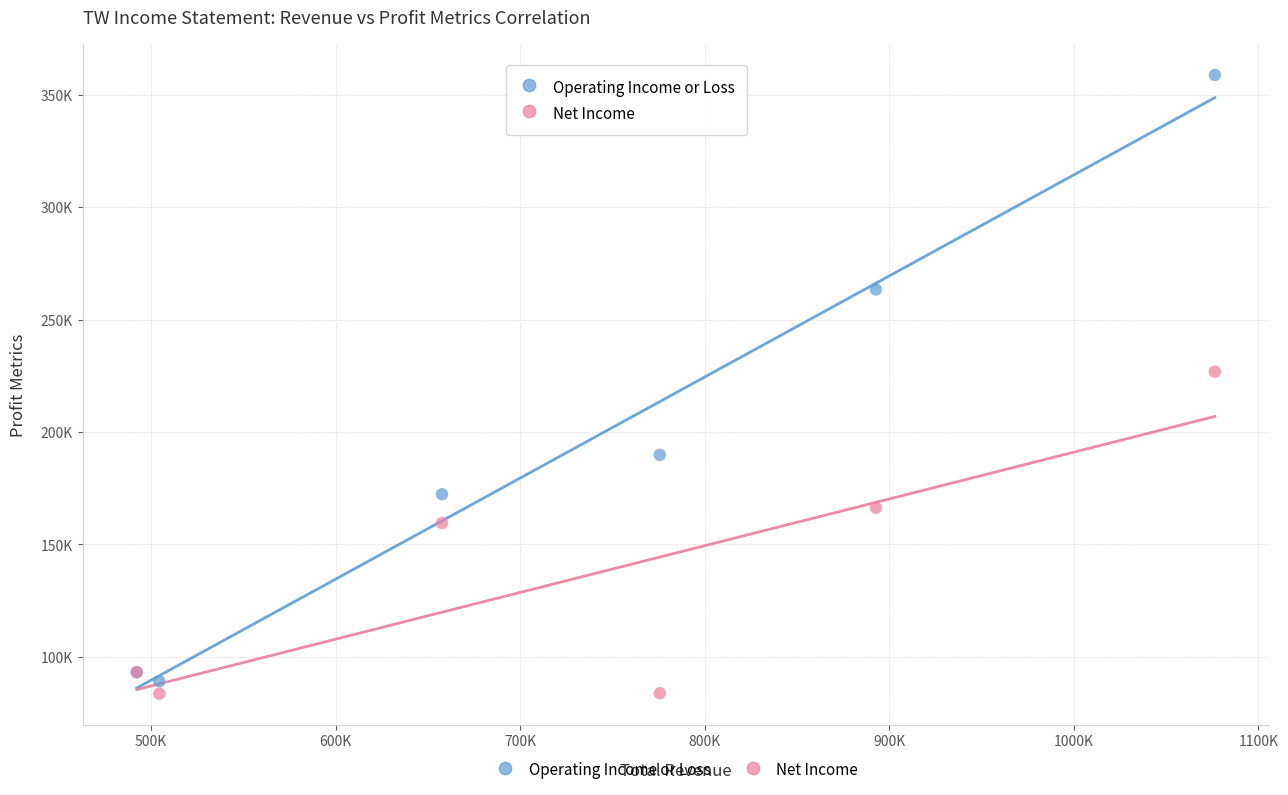

What are all the series names shown in the legend?

Operating Income or Loss, Net Income